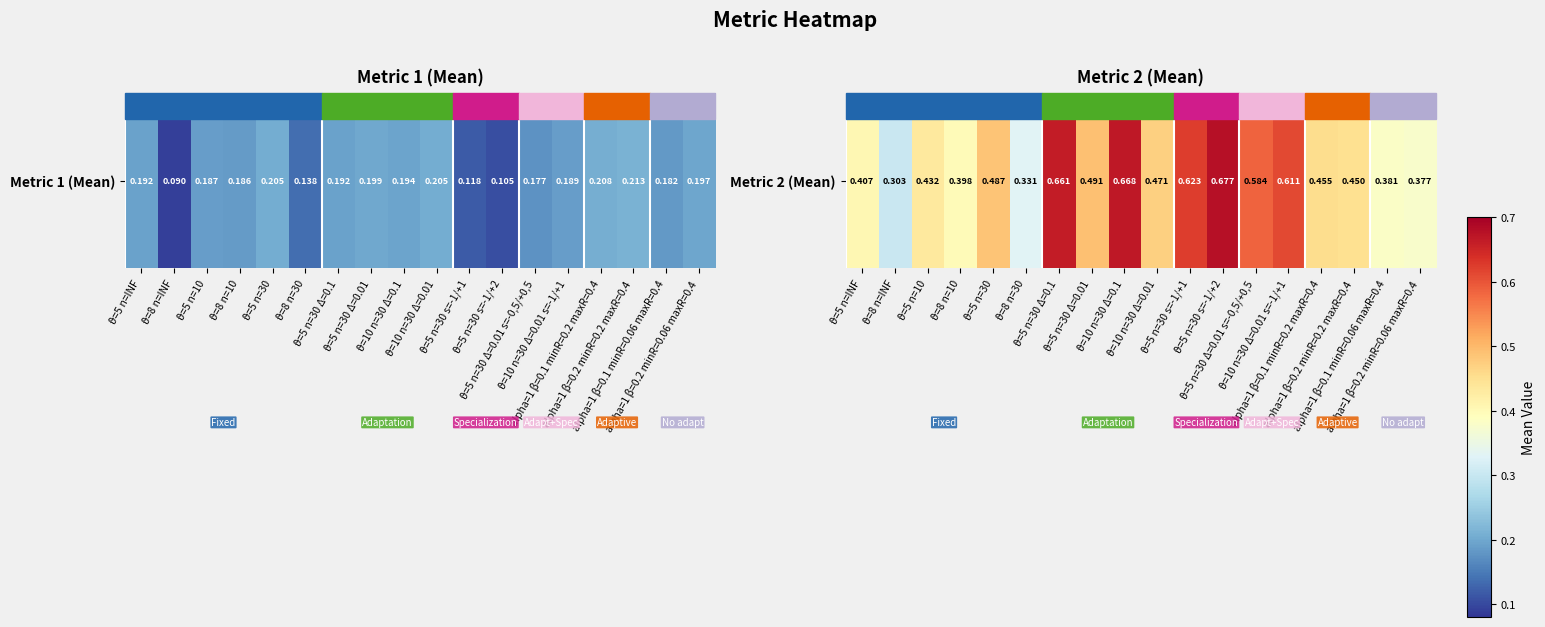

Which label corresponds to the largest value in the chart?

ϑ=5 n=30 s=-1/+2